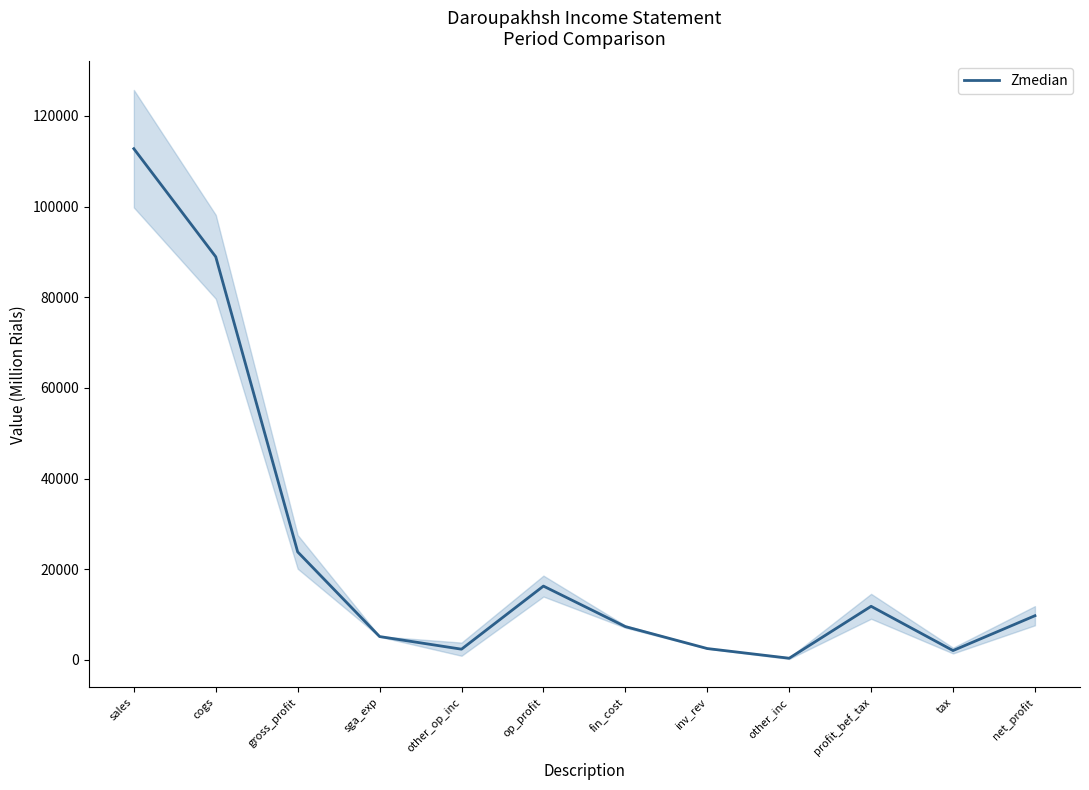

Approximately how many times larger is the value at tax compared to gross_profit?

0.1